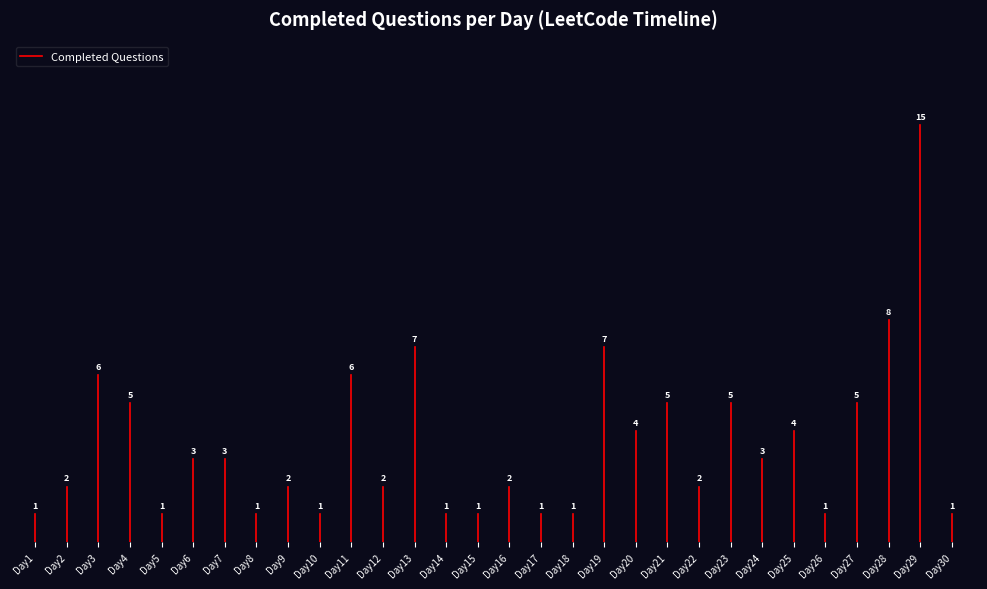

What is the change in value from Day1 to Day2?

+1